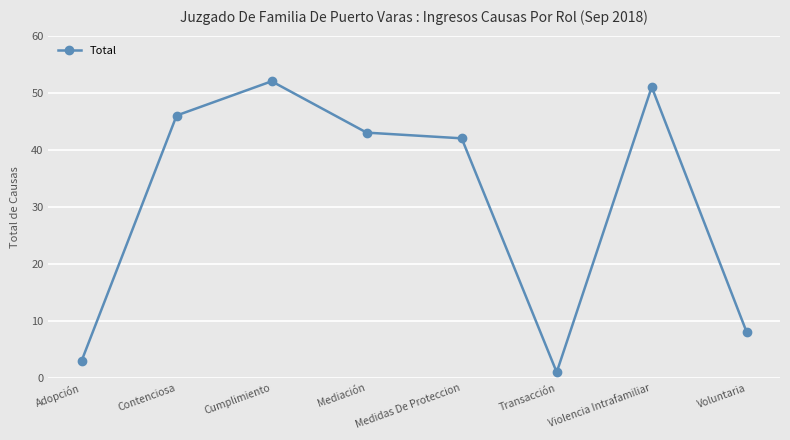

Is this an area chart (filled region under the line)?

No